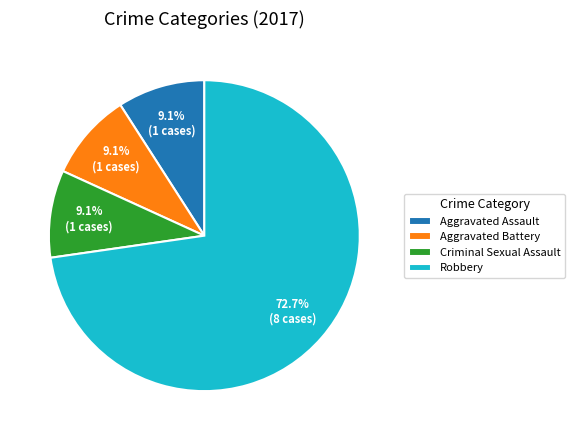

To the nearest percent, what portion does Robbery represent?

73%